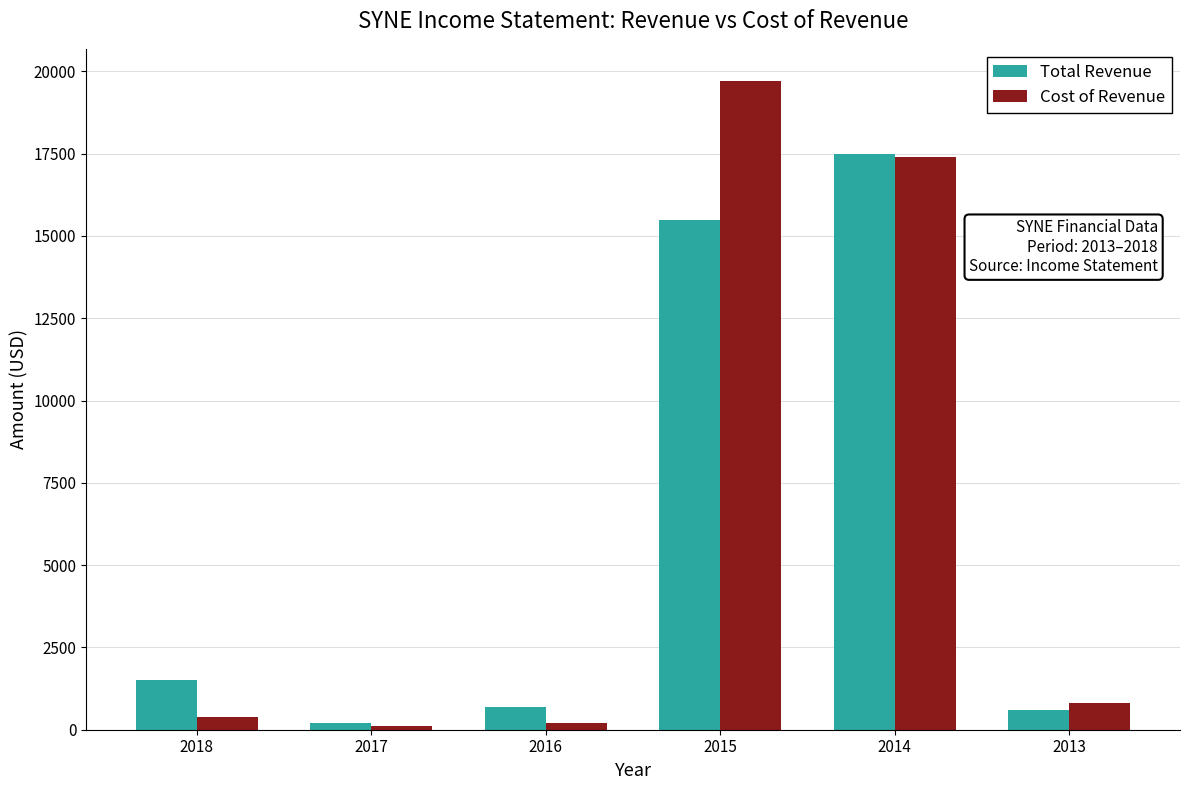

Which series has the widest spread of values?

Cost of Revenue